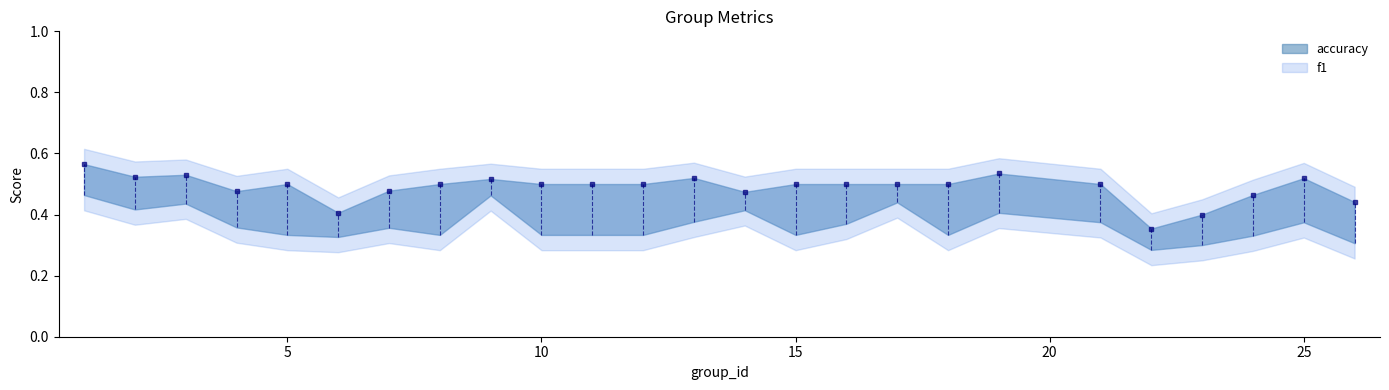

What value does the accuracy series have at 6?

0.4